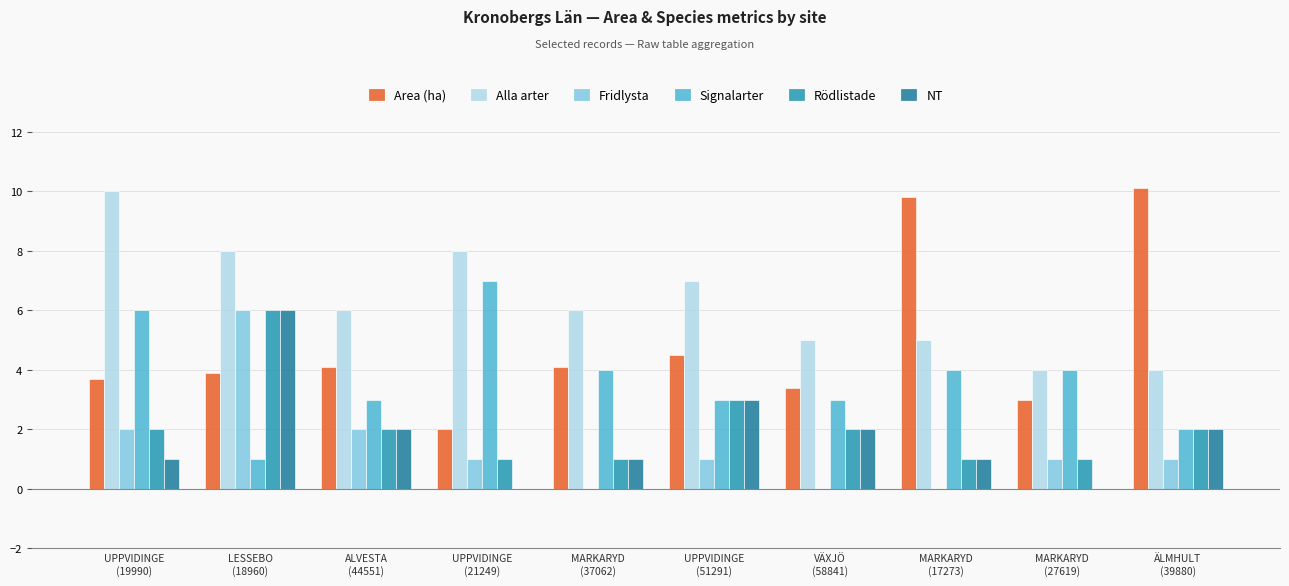

What is the average value of the Area (ha) series?

4.9